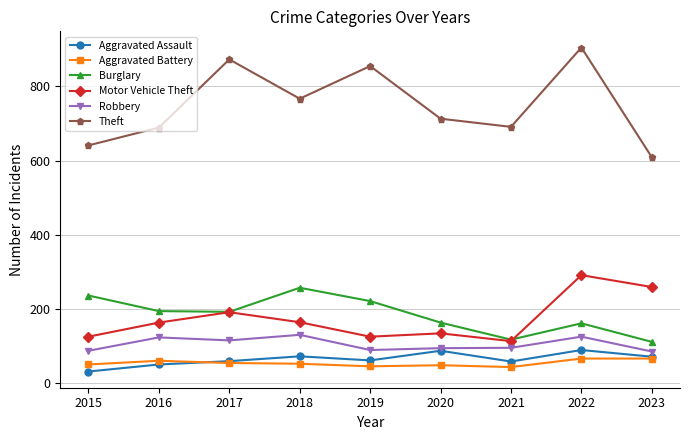

Which category has the highest value across all series?

2022